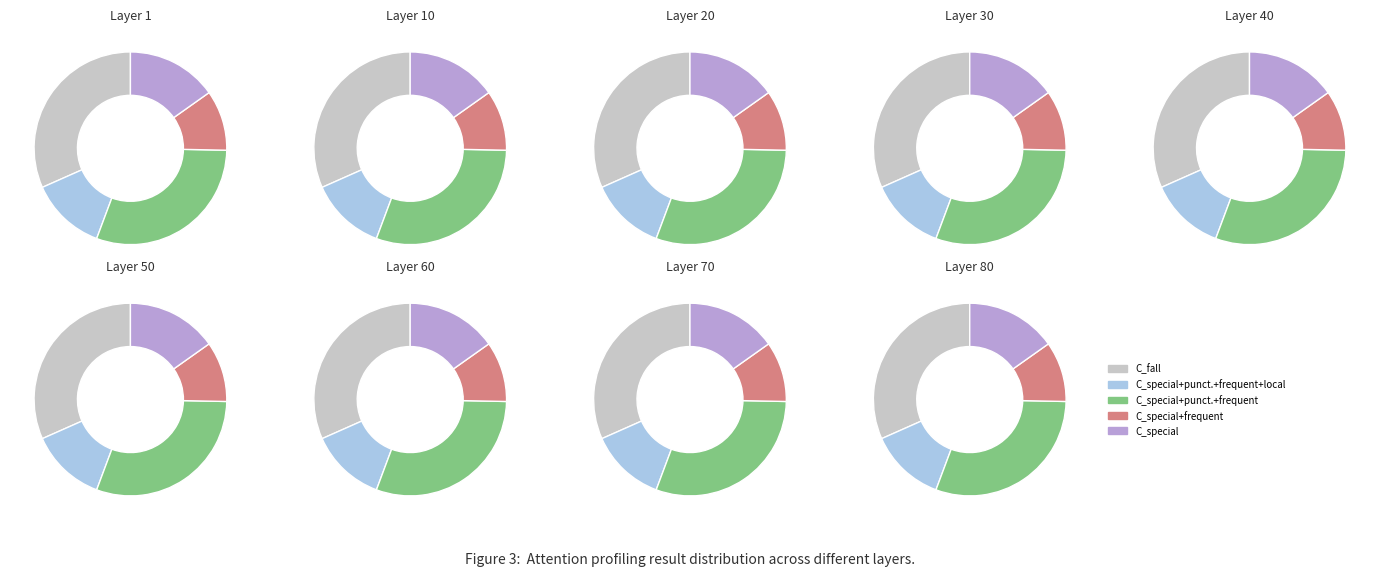

The 6 slice represents 10% of the pie. True or false?

False